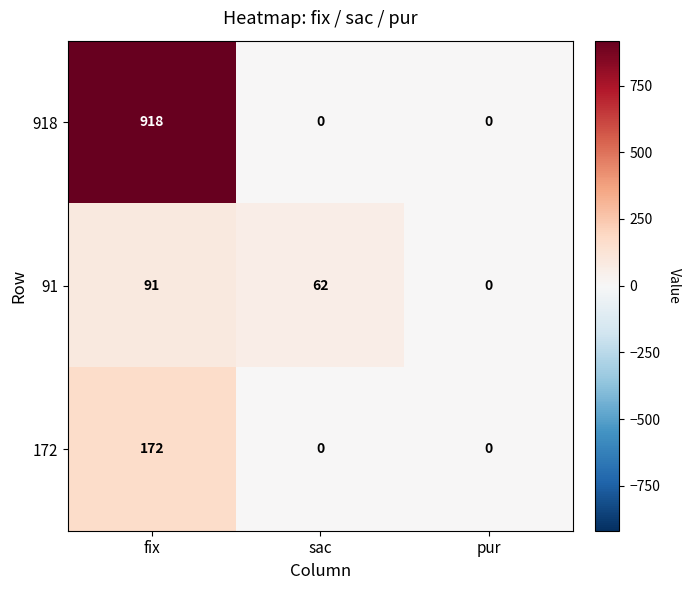

Rank the series by their maximum value, from lowest to highest.

91, 172, 918